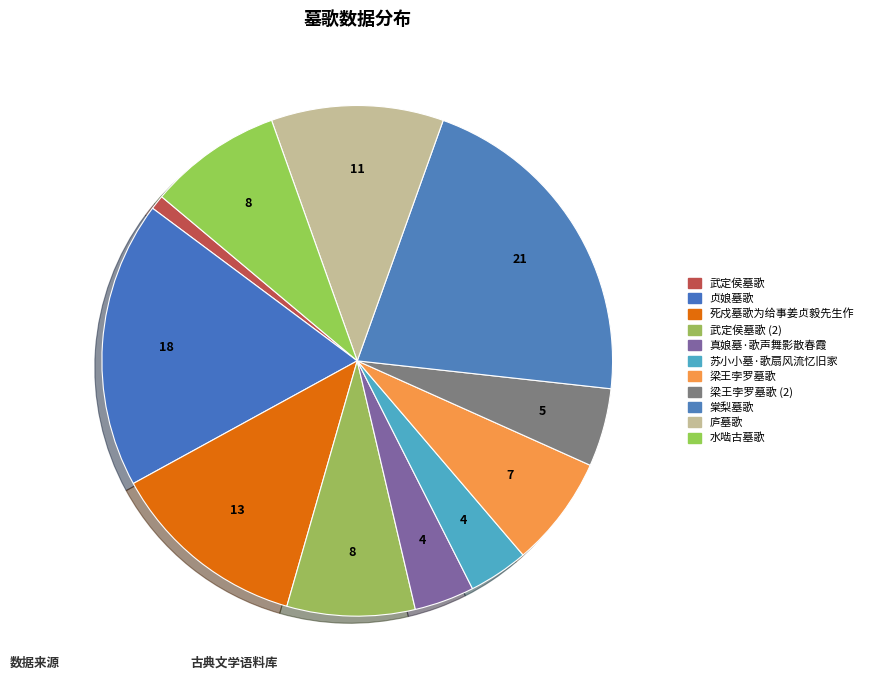

What is the smallest slice in the pie chart?

武定侯墓歌